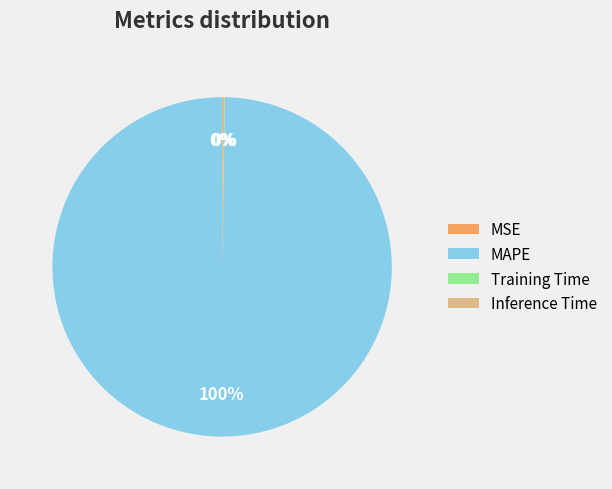

To the nearest percent, what is the average slice percentage?

25%